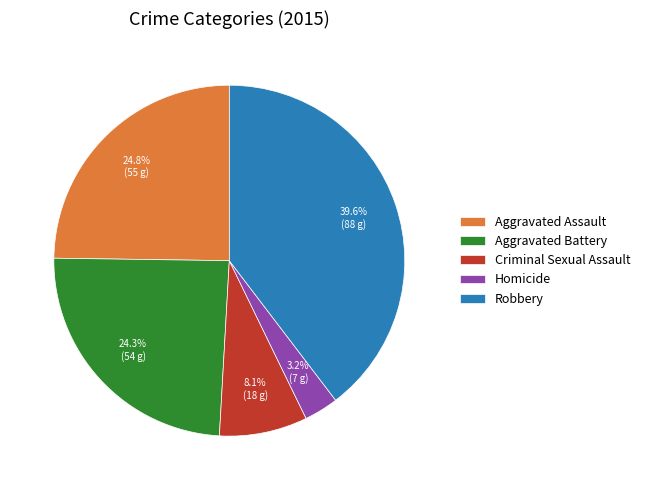

To the nearest percent, what percentage of the pie is Criminal Sexual Assault?

8%